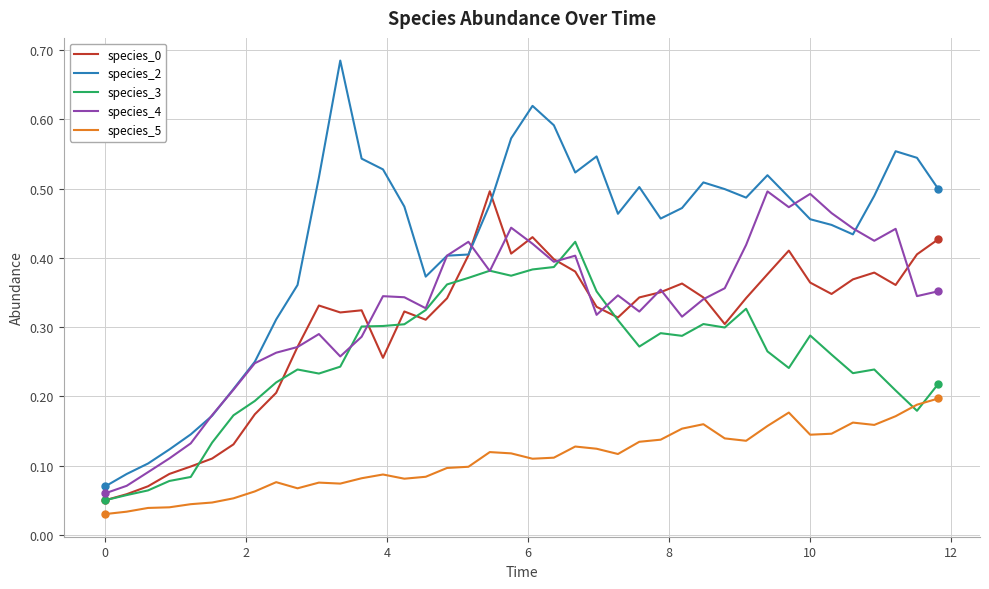

Which series has the largest total across all categories?

species_2